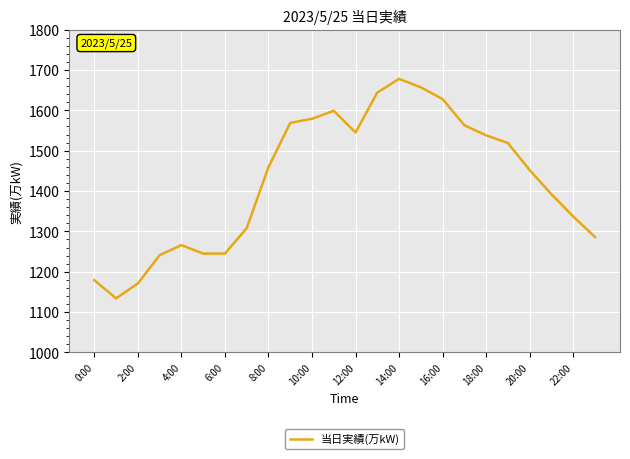

Is this an area chart (filled region under the line)?

No